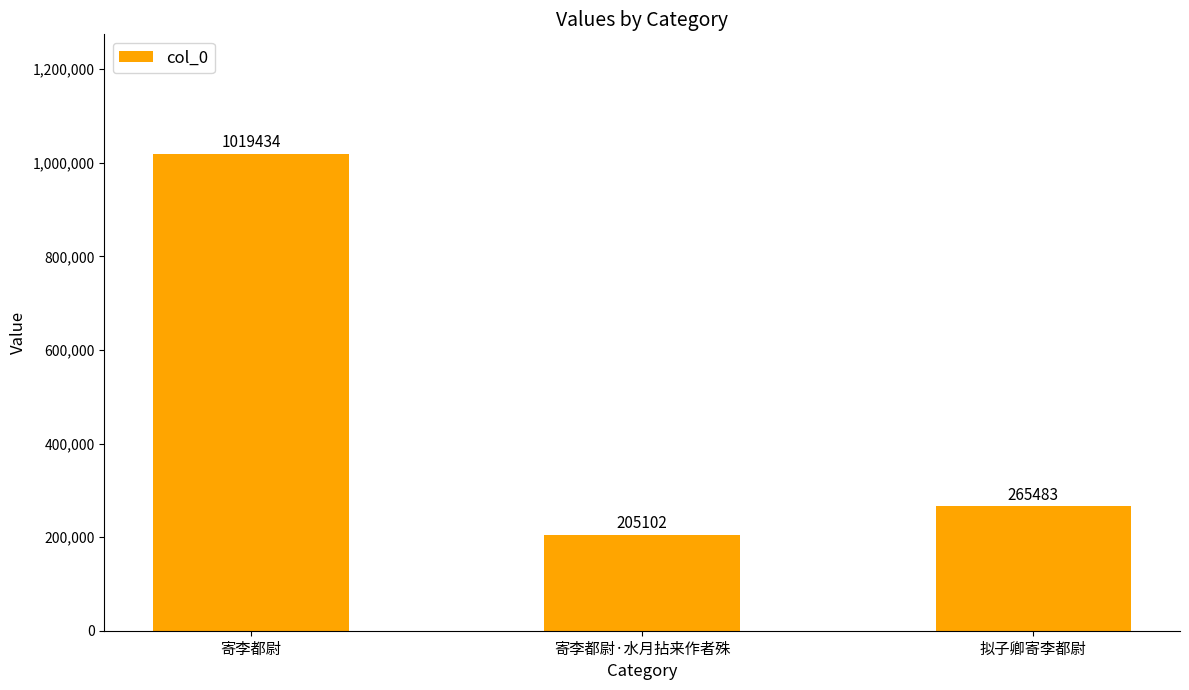

Where is the data nearest to the value 612268?

拟子卿寄李都尉